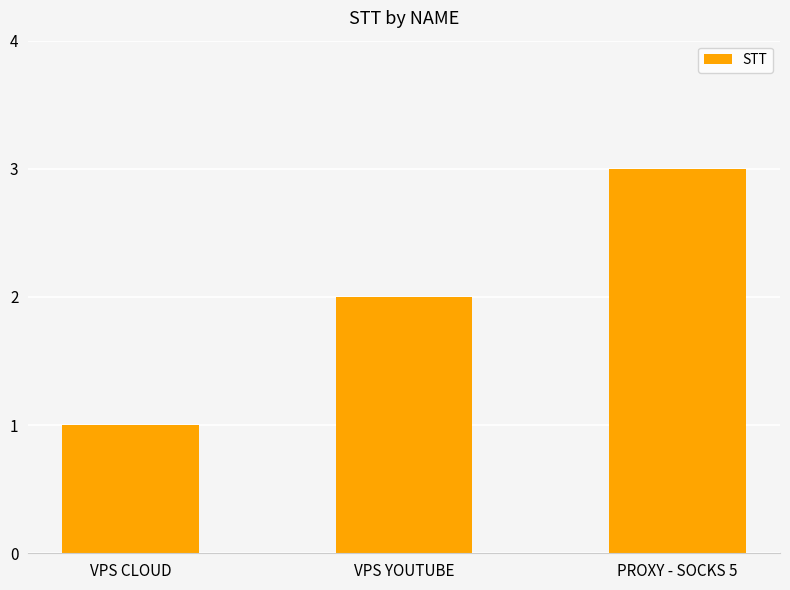

What is the minimum value shown in the chart?

1